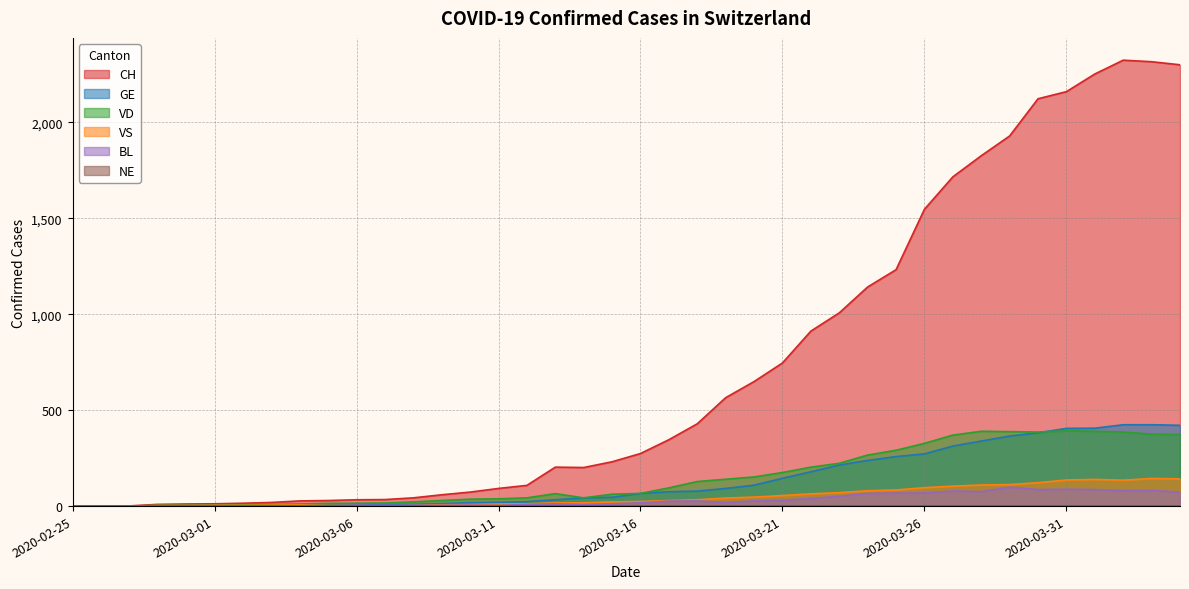

What is the label of the 21st point from the right?

2020-03-15